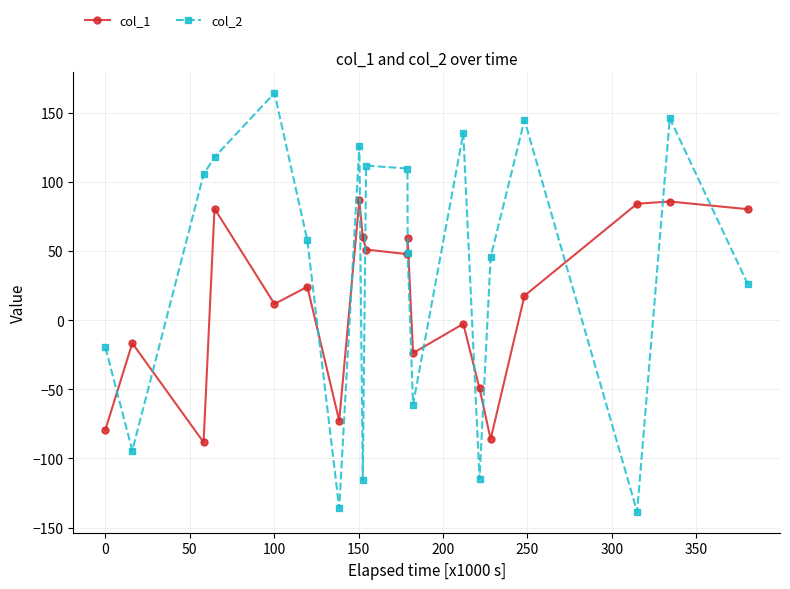

Which series ends up on top after the final intersection of col_2 and col_1?

col_1